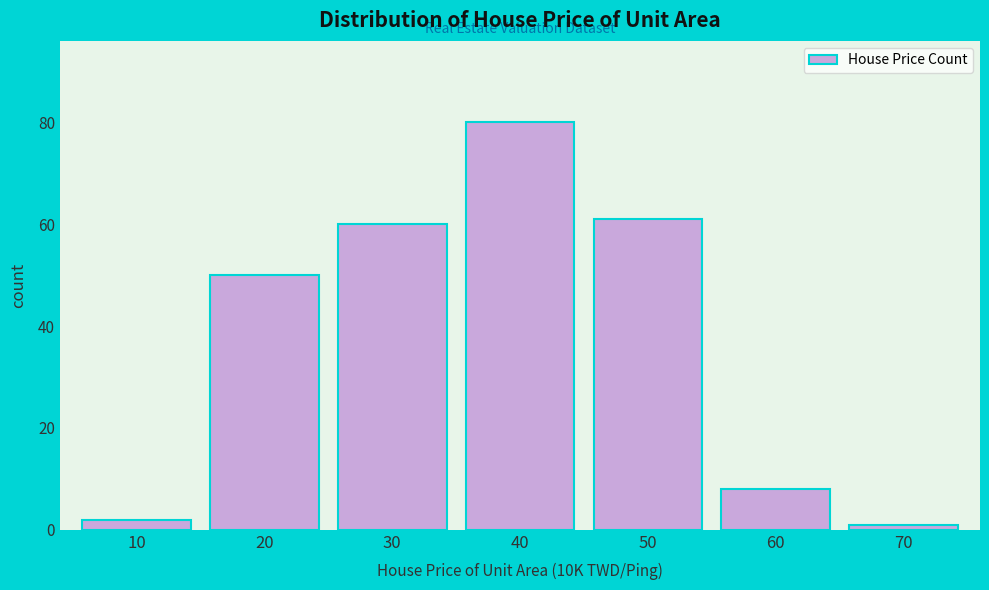

Reading left to right, transcribe all the data shown in this chart.

10=2	20=50	30=60	40=80	50=61	60=8	70=1